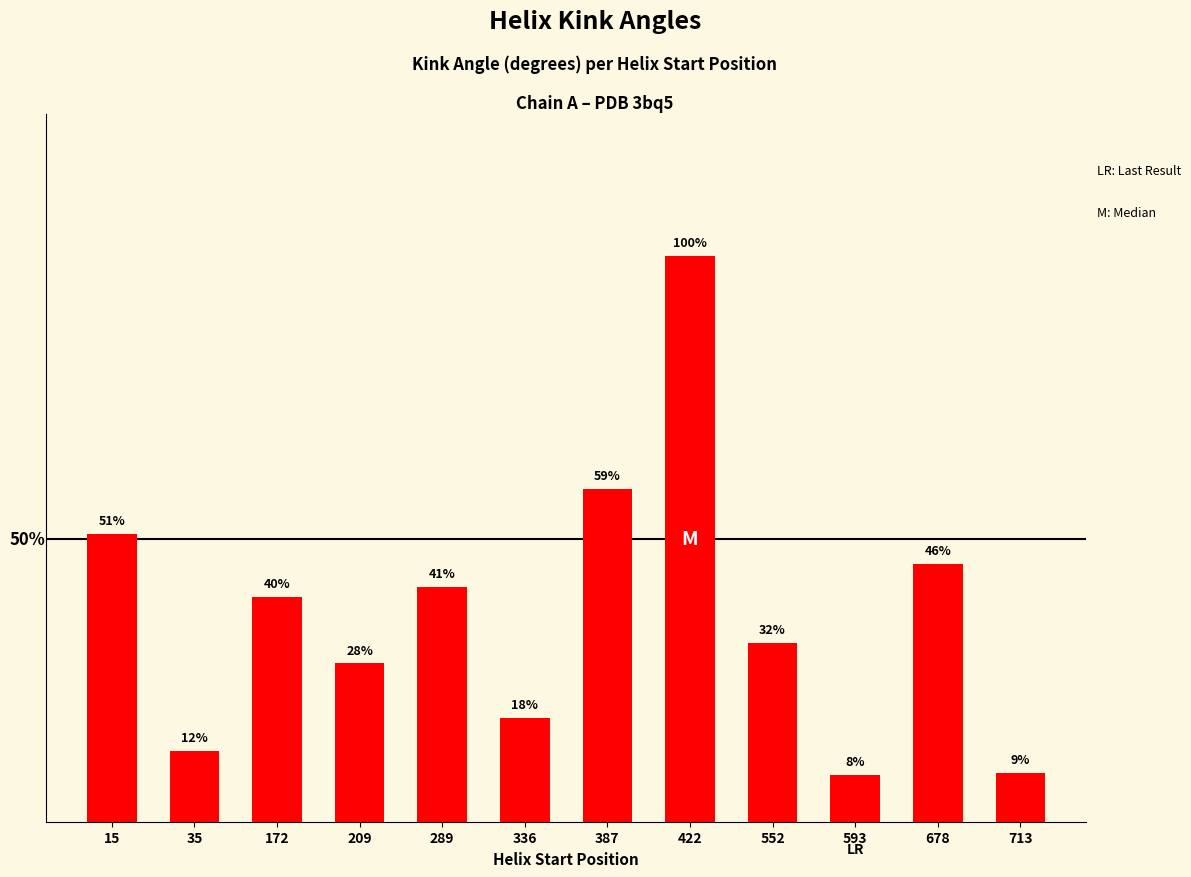

Are the bars horizontal?

No